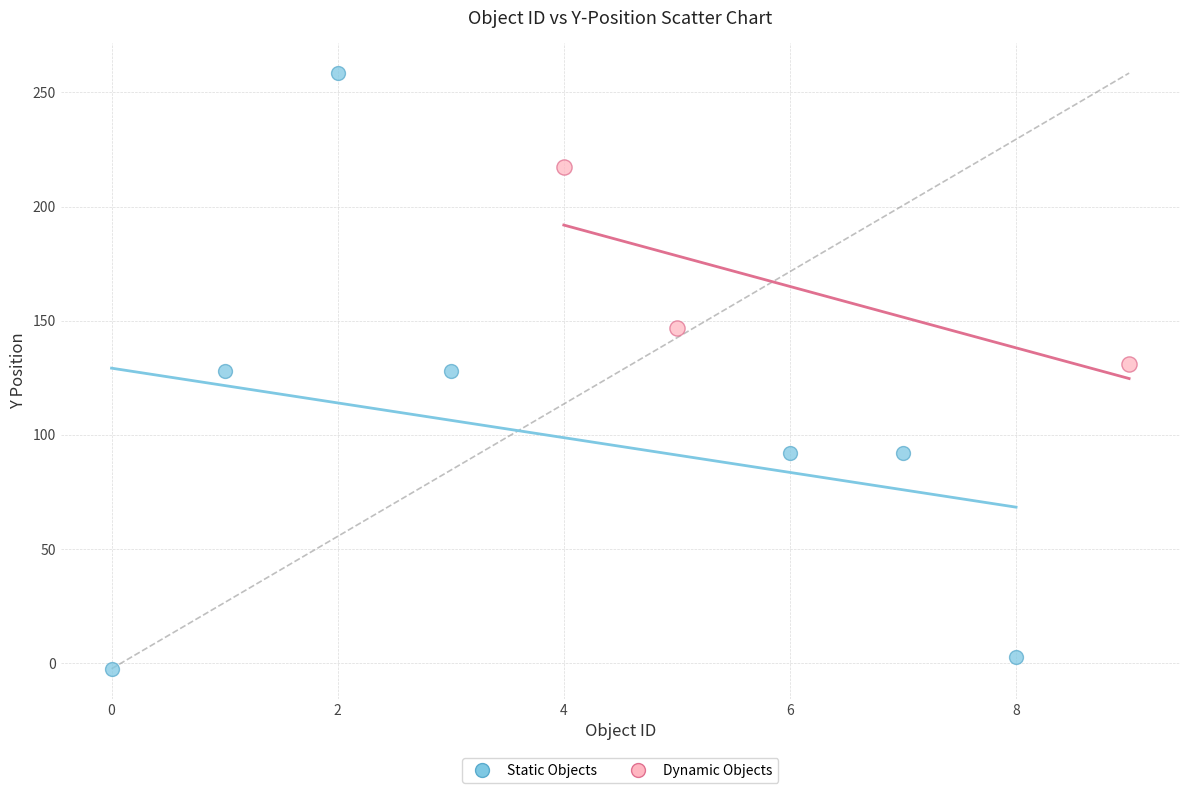

Which series reaches the maximum Y coordinate?

Static Objects